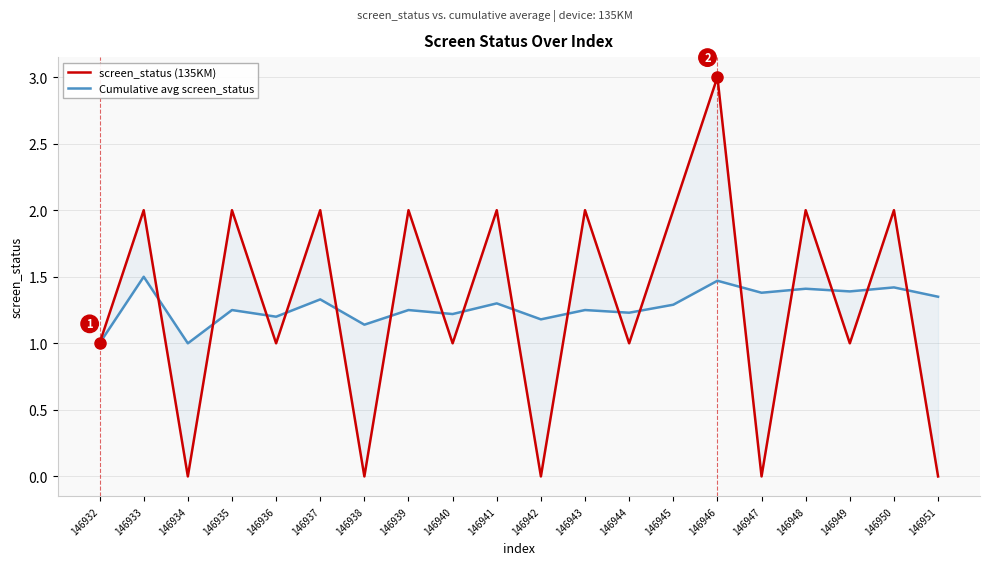

What is the value of the screen_status (135KM) point at the 1st from the left?

1.0